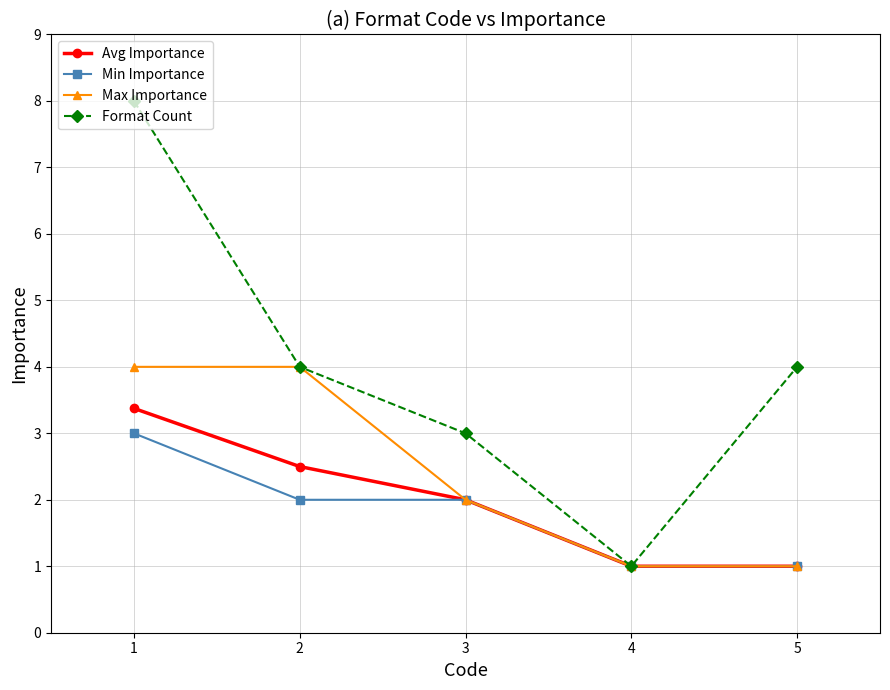

How many Min Importance values are between 1 and 2?

4